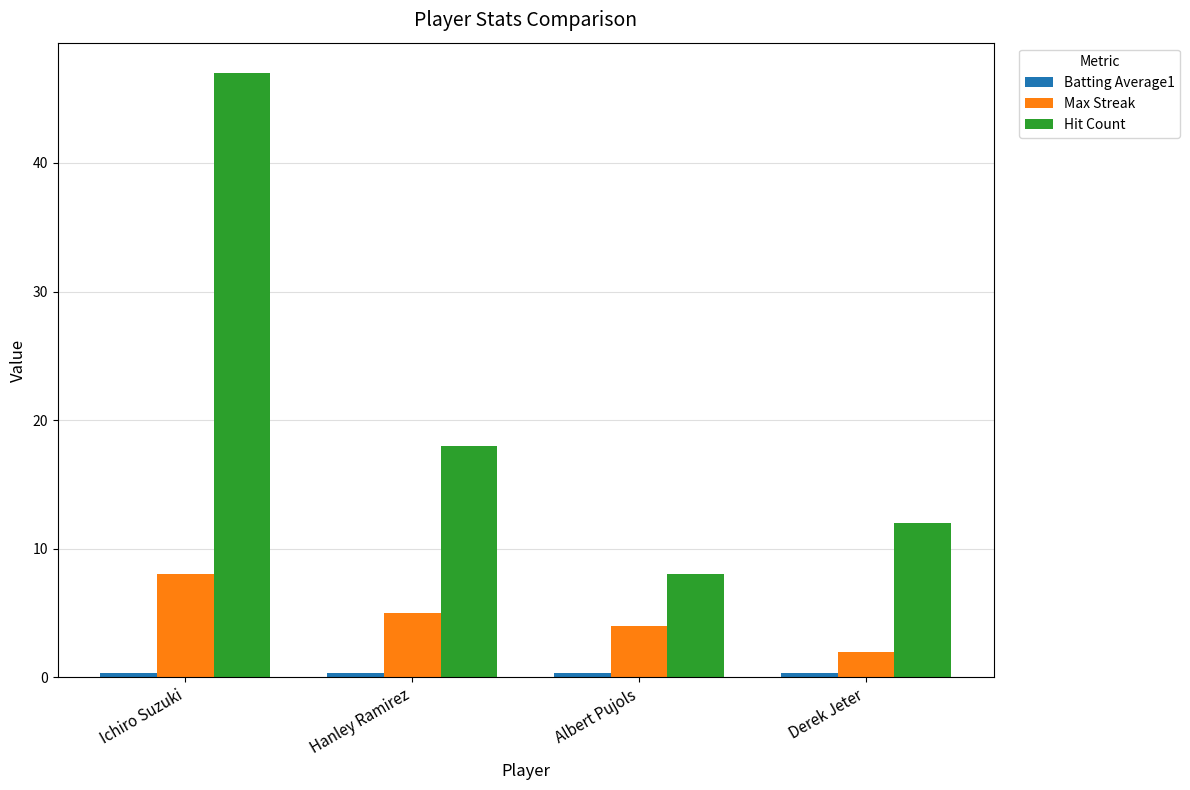

What is the difference between the second highest and minimum values in the Max Streak series?

3.0